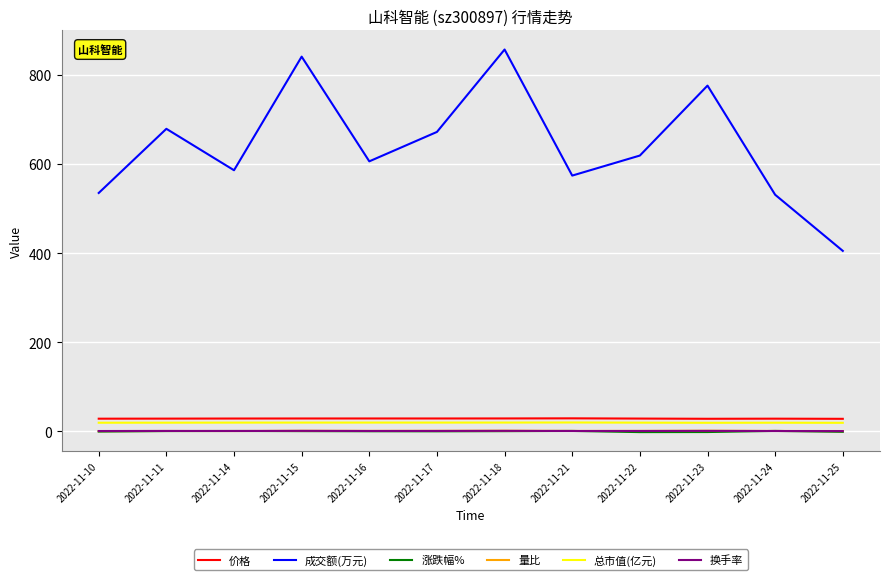

How many times do 量比 and 涨跌幅% cross each other?

6